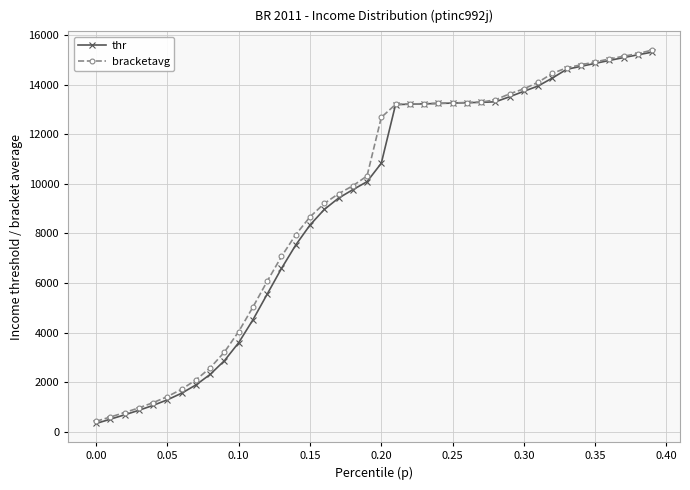

What is the value of the bracketavg point at the 16th from the left?

8668.2